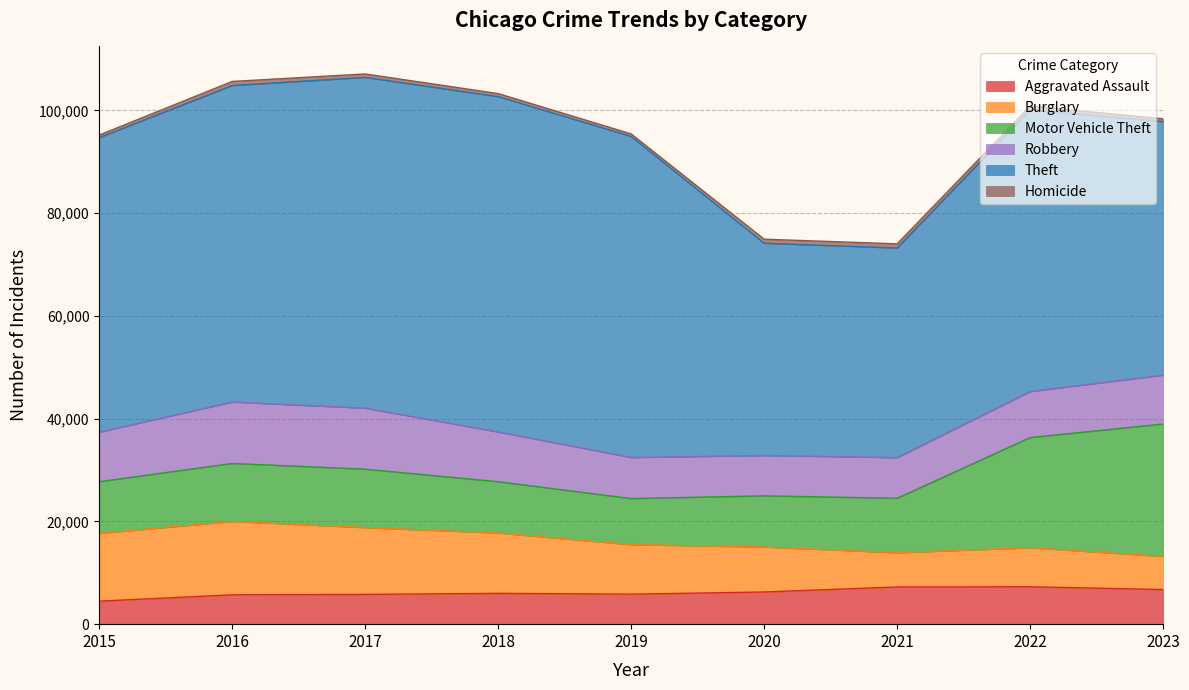

How many categories are shown in the chart?

9